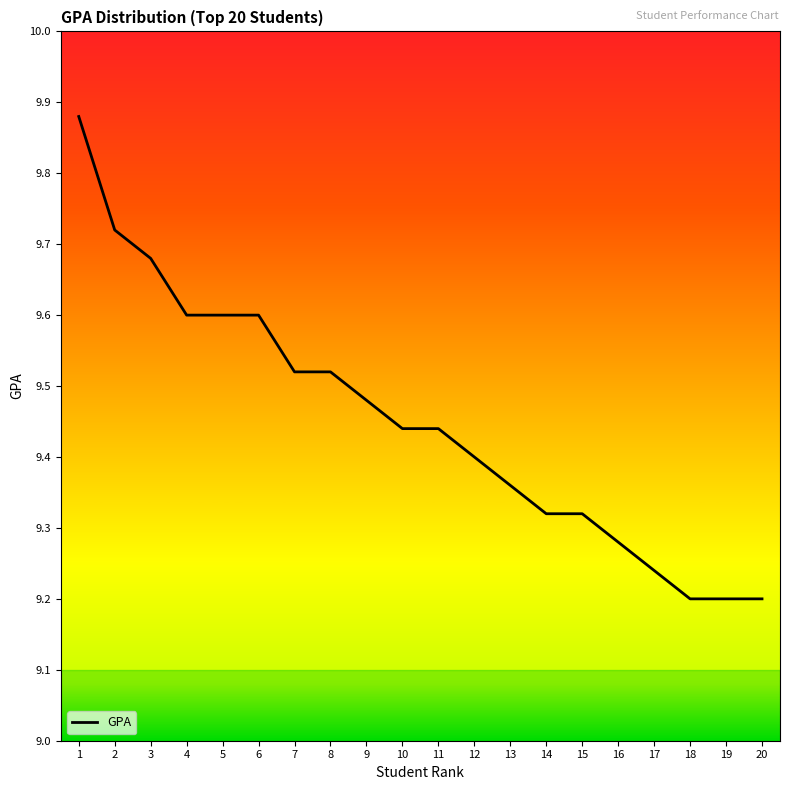

Between 7 and 19, which is larger?

7